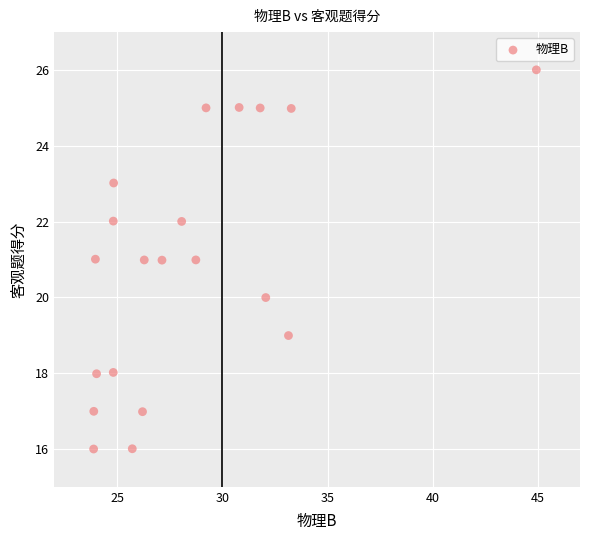

What is the range of X values (max minus min)?

21.0